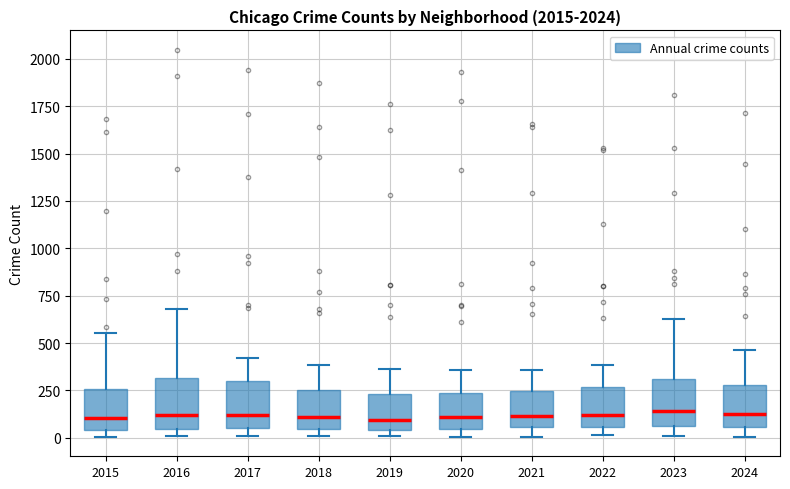

Where is the upper edge of the box at x = 2024 on the y-axis? The values are not printed on the chart, so give them approximately, as read against the axis.

300